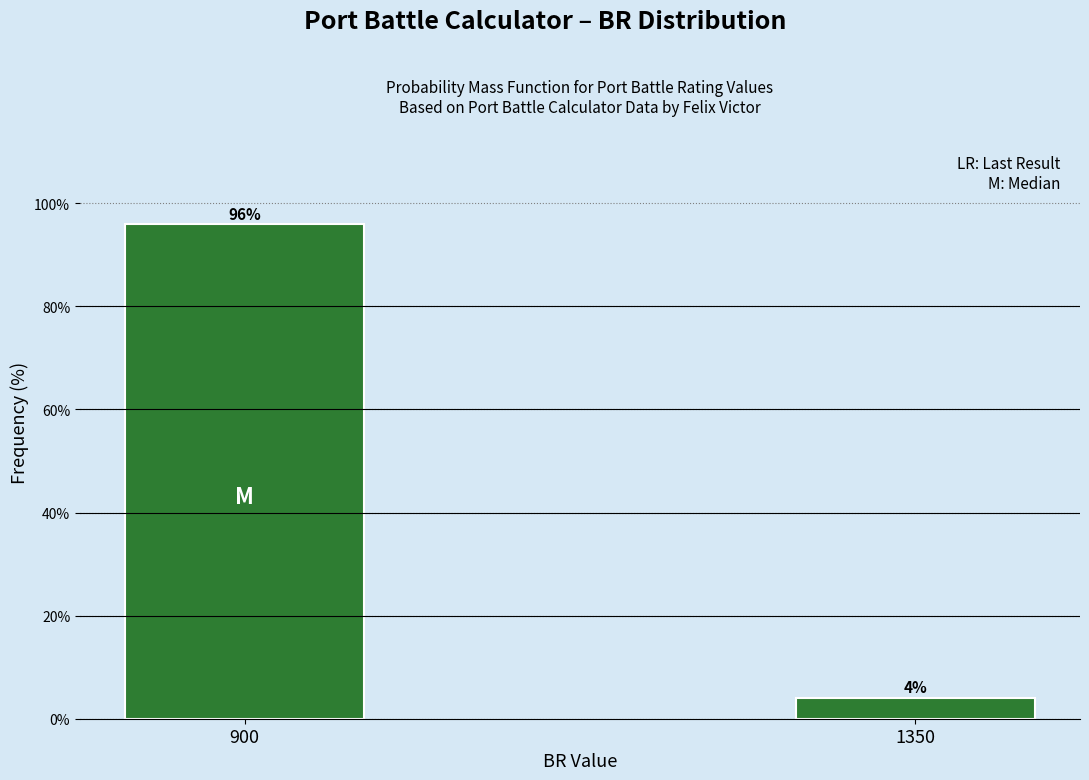

Between 900 and 1350, which is larger?

900